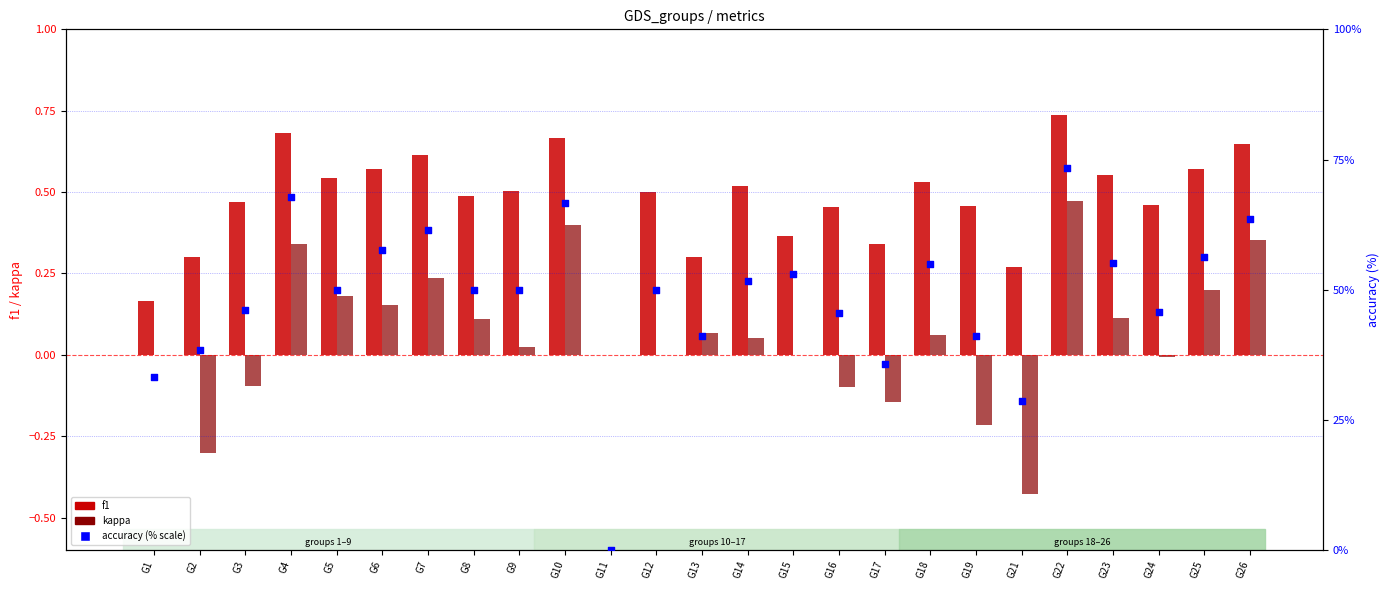

Is the value of kappa at G19 greater than the value of accuracy (% scale) at G8?

No